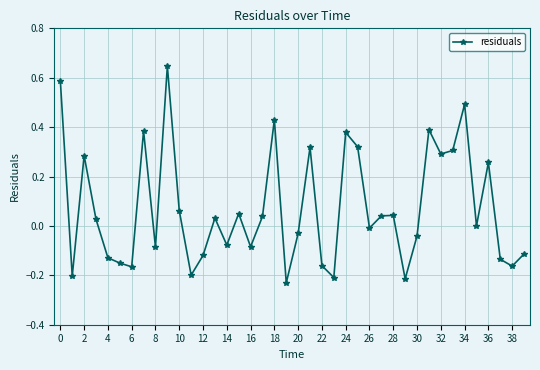

What is the difference between the maximum and minimum values?

0.9